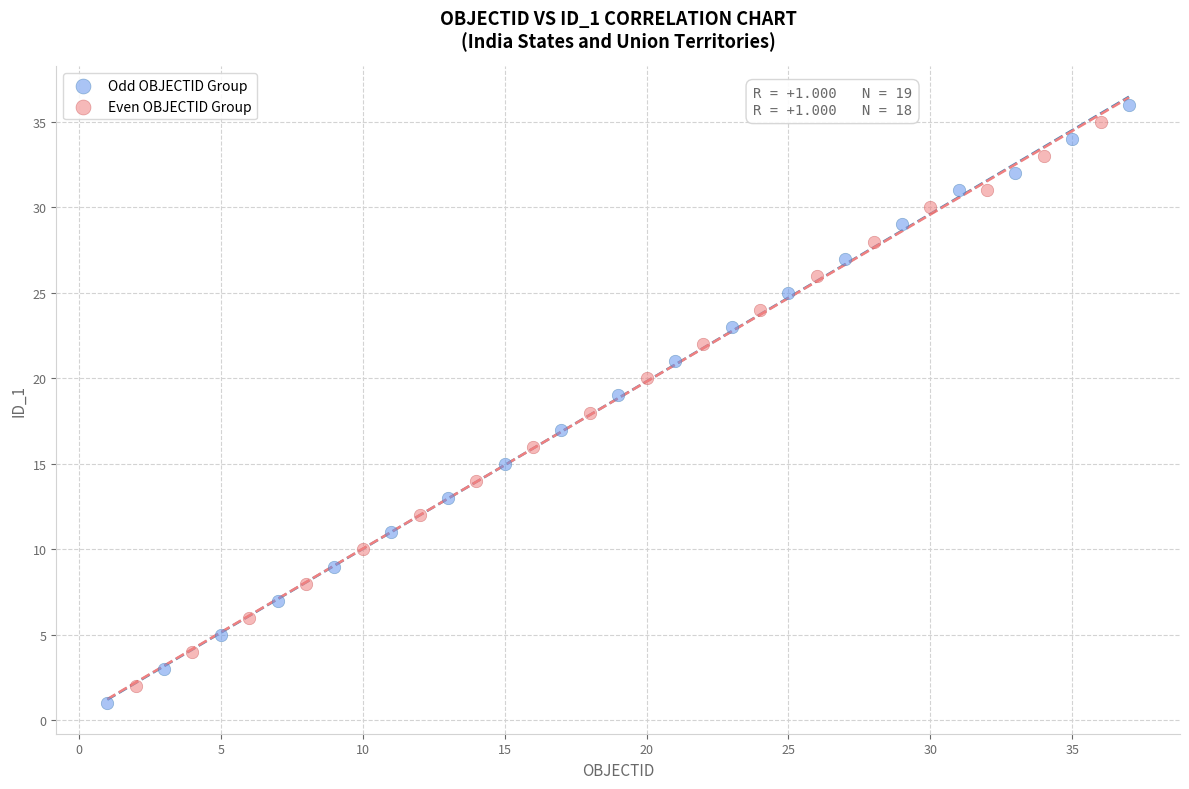

Which series reaches the minimum Y coordinate?

Odd OBJECTID Group